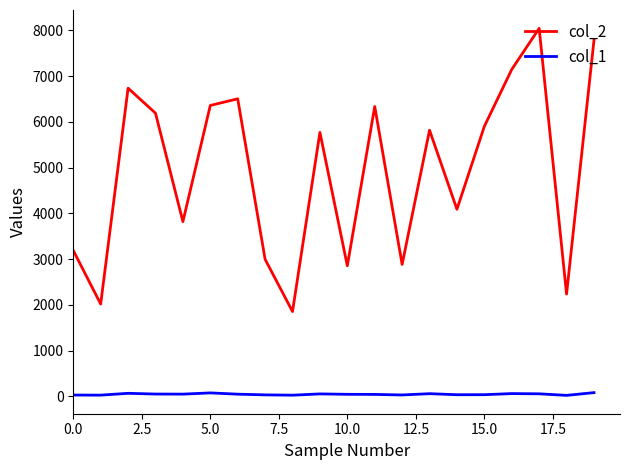

How many lines are shown in the chart?

2